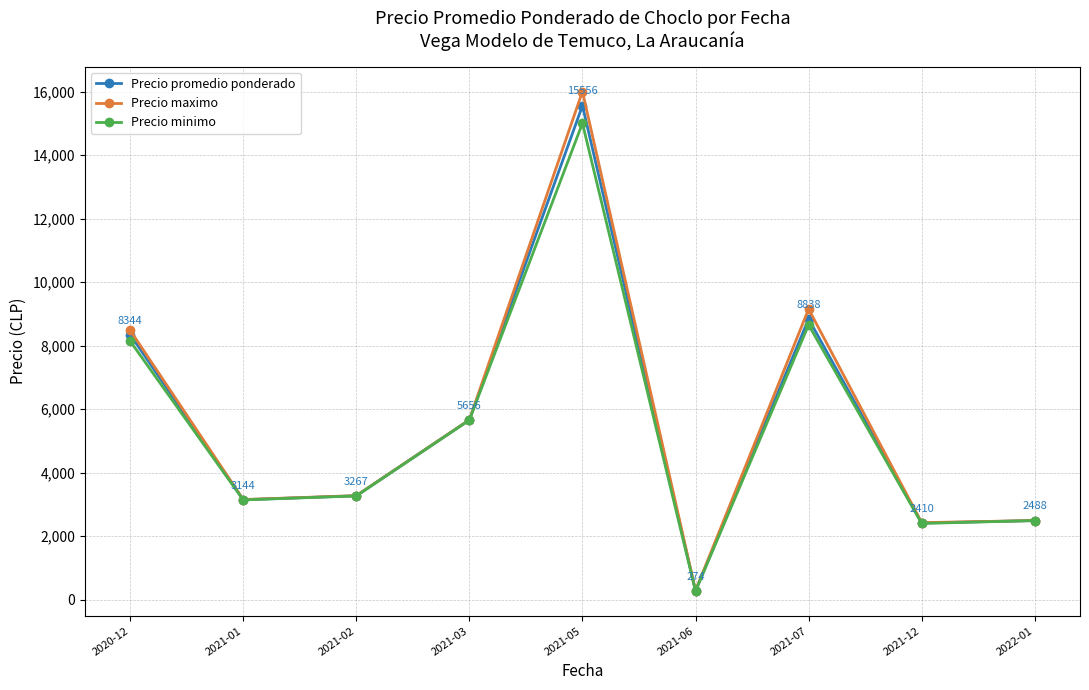

At which label does Precio minimo reach its peak?

2021-05